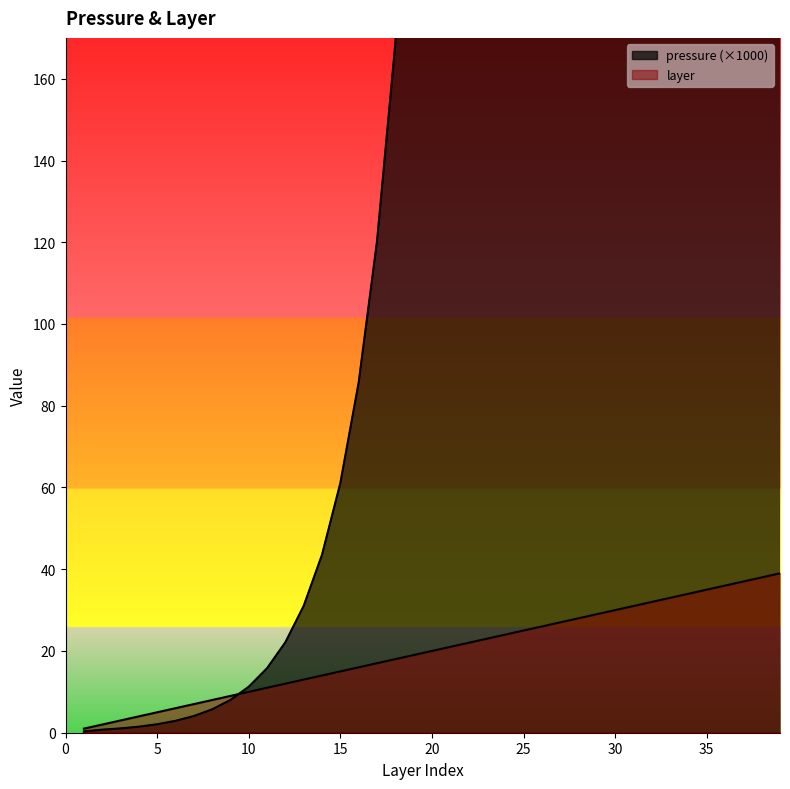

Which series has the widest spread of values?

pressure